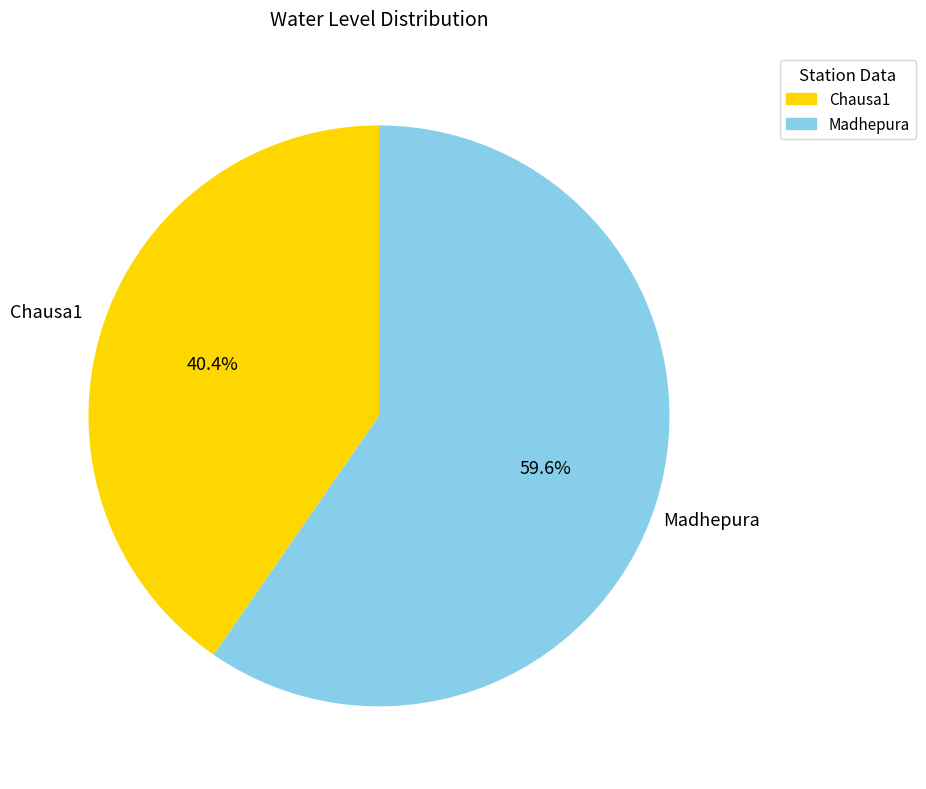

Which category has the smallest portion of the pie?

Chausa1